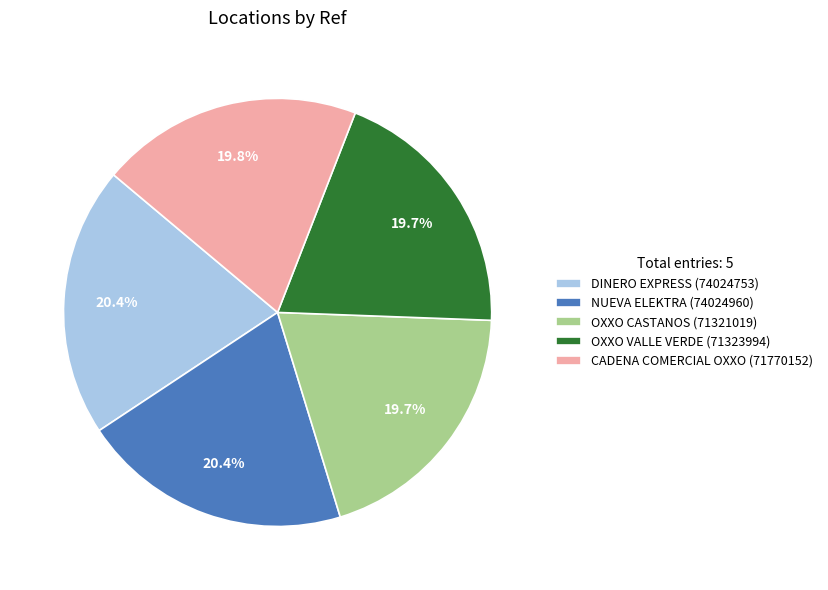

What percentage is NOT represented by CADENA COMERCIAL OXXO (71770152)?

80.2%